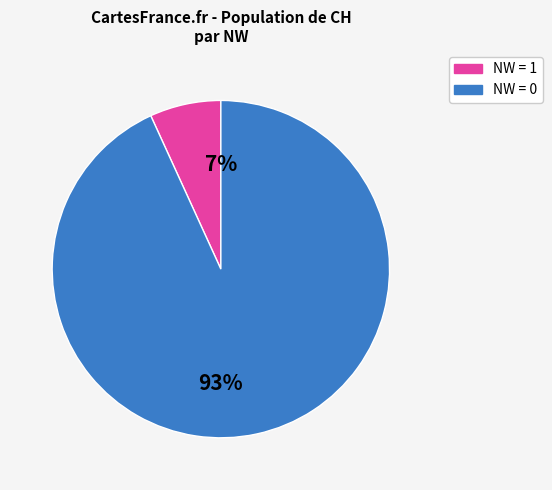

Count the number of slices in the pie.

2